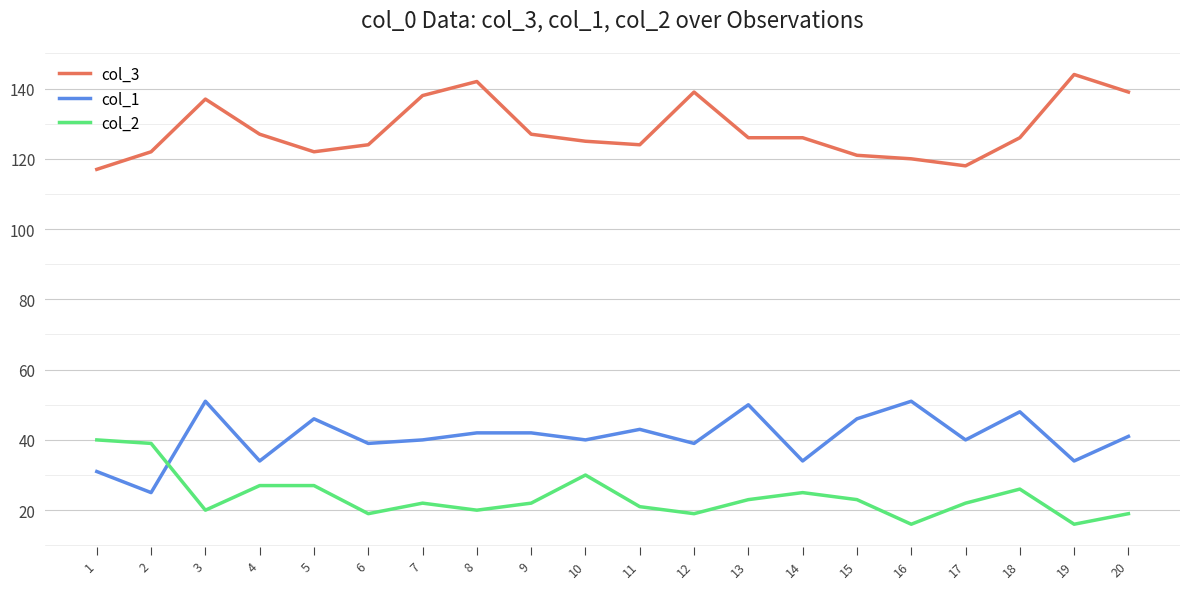

List the series in order of their overall mean, lowest first.

col_2, col_1, col_3